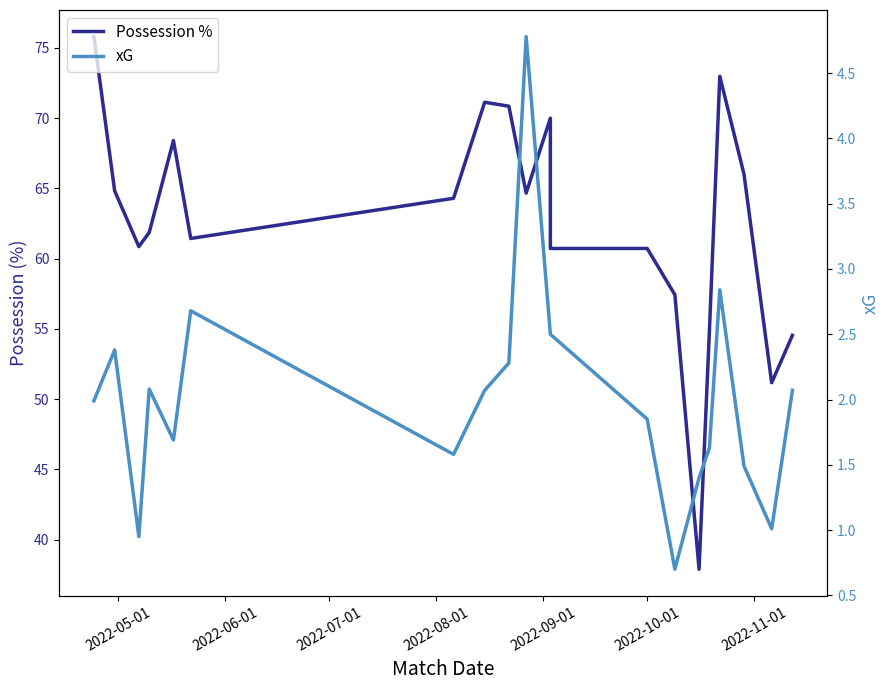

The xG series shows 0.6 at 2022-06-01. True or false?

False